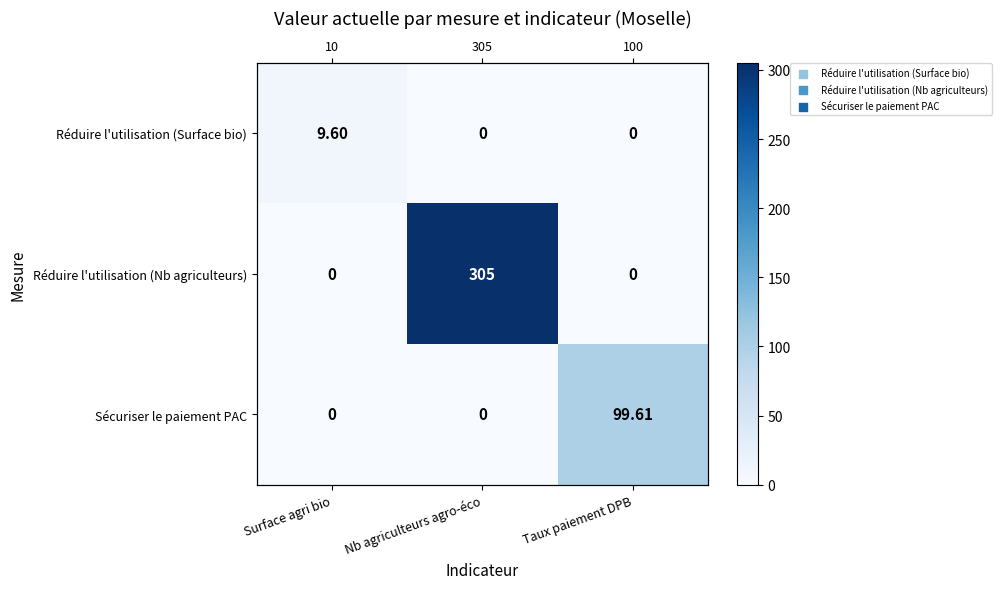

List the series in order of their overall mean, highest first.

Réduire l'utilisation (Nb agriculteurs), Sécuriser le paiement PAC, Réduire l'utilisation (Surface bio)